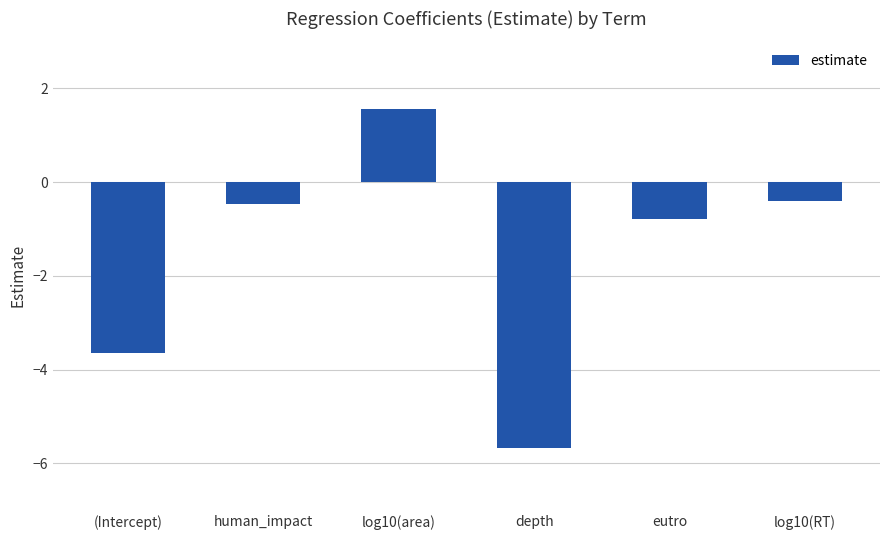

Reading right to left, extract all data points from this chart.

-0.4	-0.8	-5.7	1.6	-0.5	-3.6